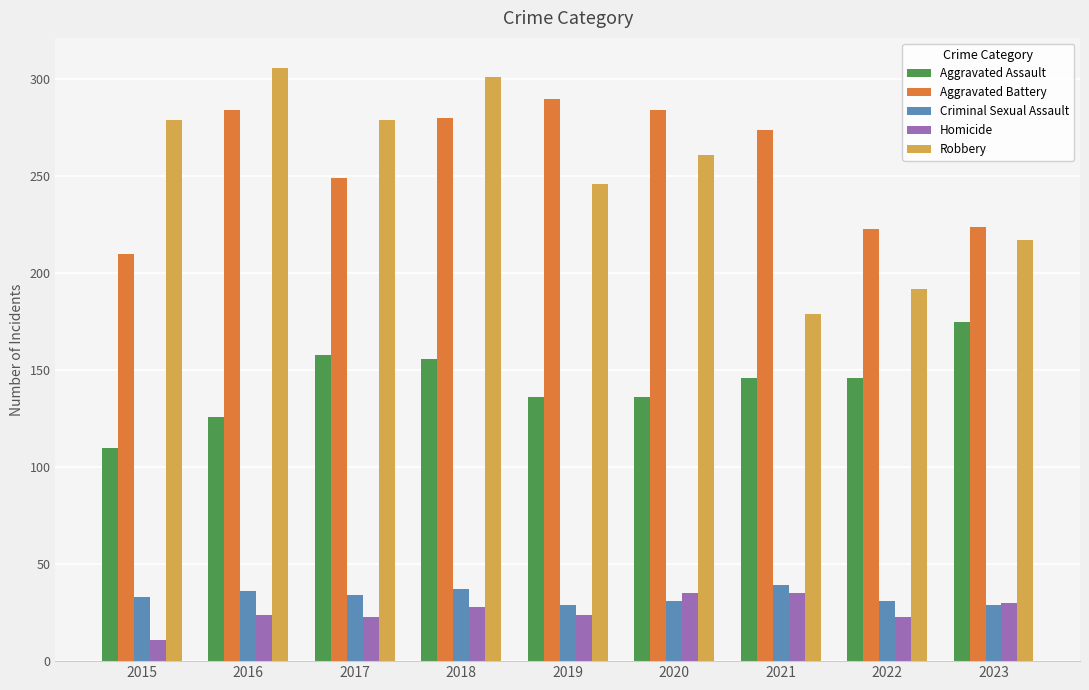

What is the difference between the maximum and minimum values in the Aggravated Battery series?

80